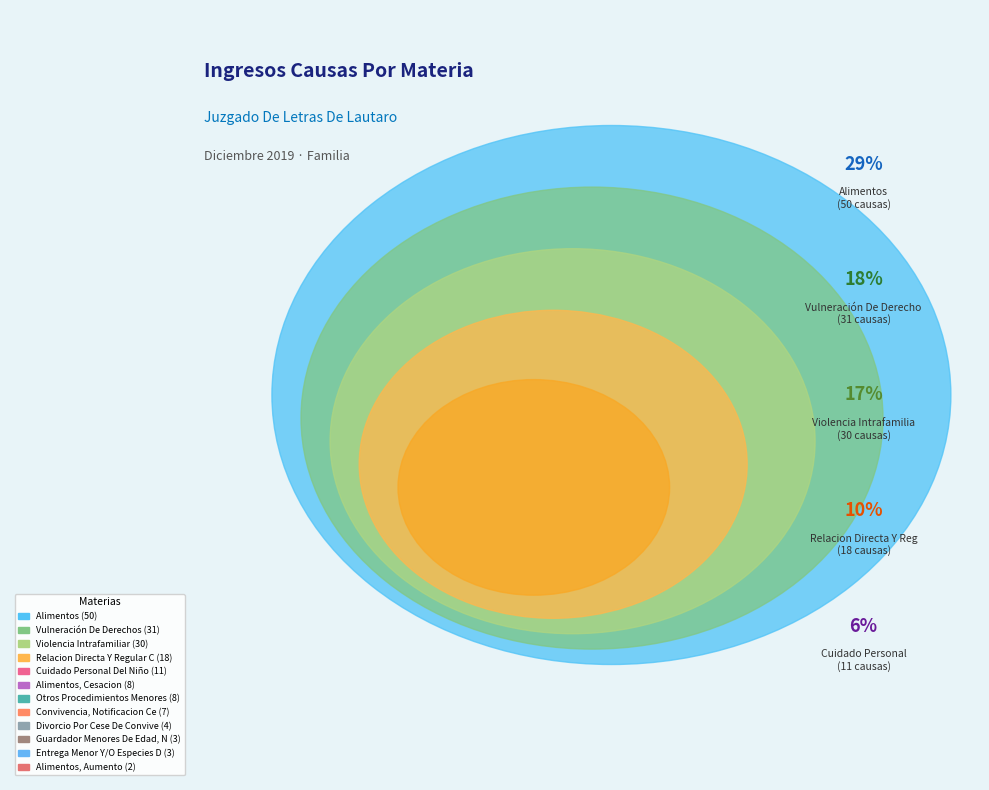

How many slices are in this pie chart?

12